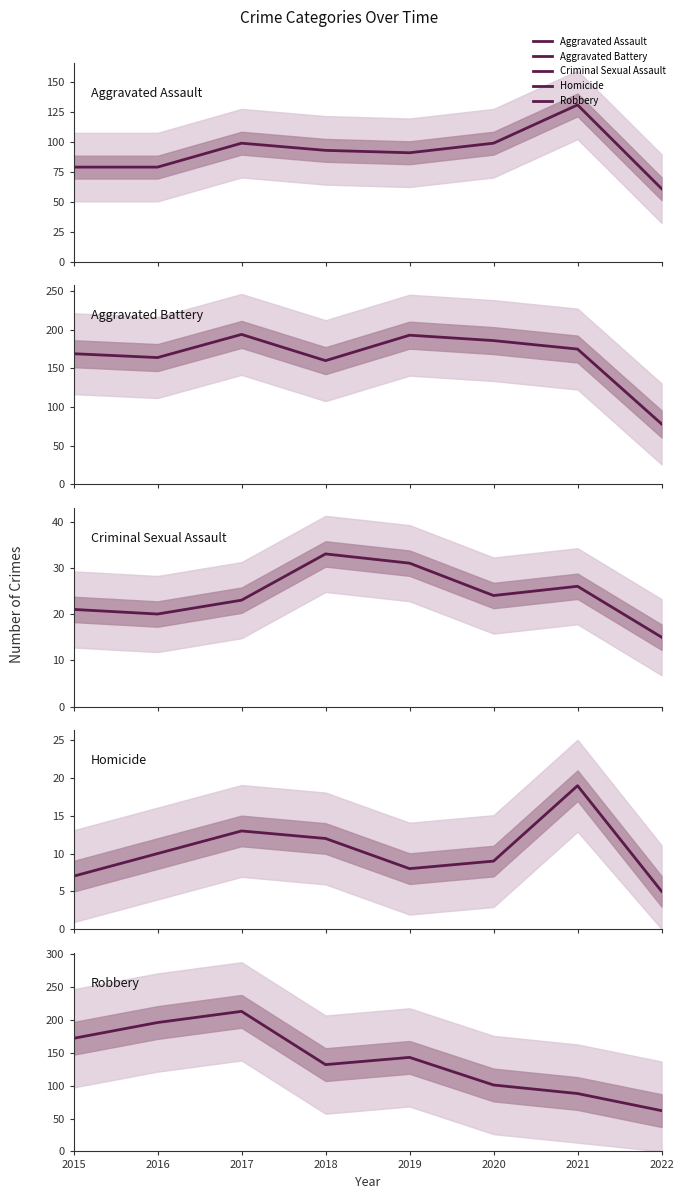

At which label does Criminal Sexual Assault reach its minimum?

2022